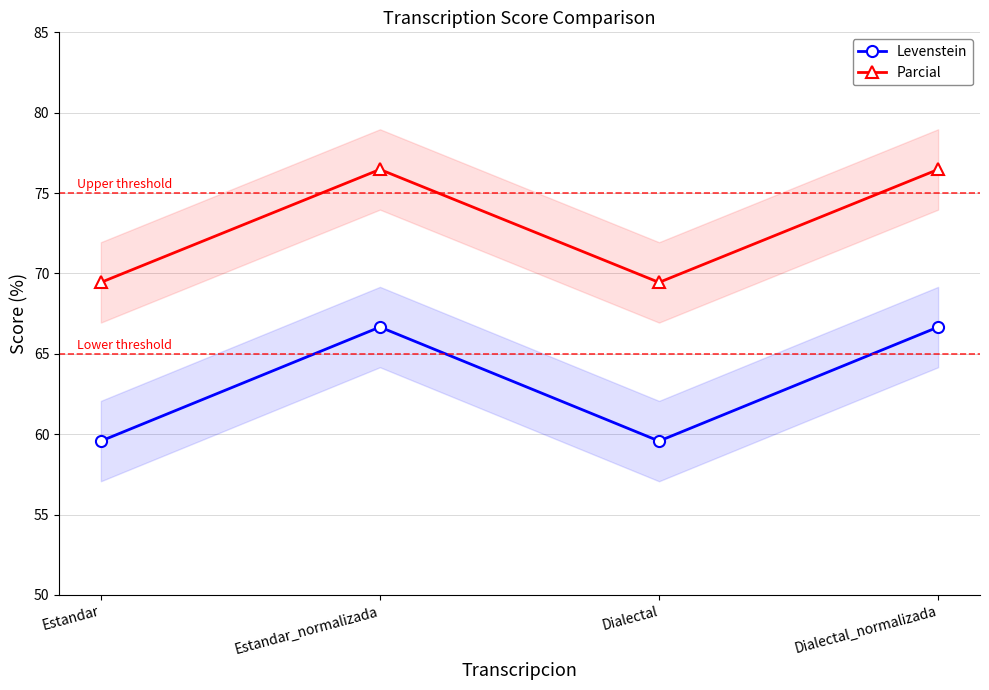

Is this an area chart (filled region under the line)?

No